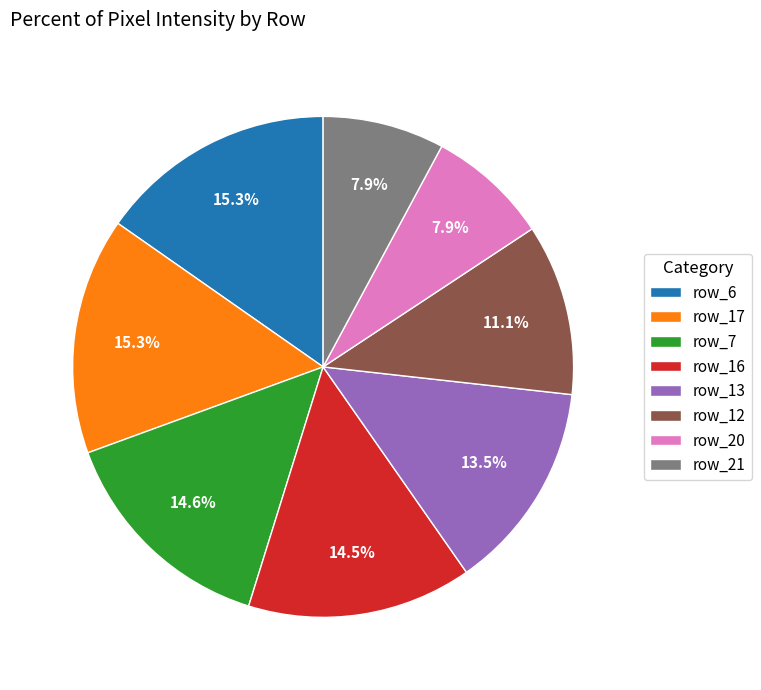

What percentage is NOT represented by row_6?

84.7%